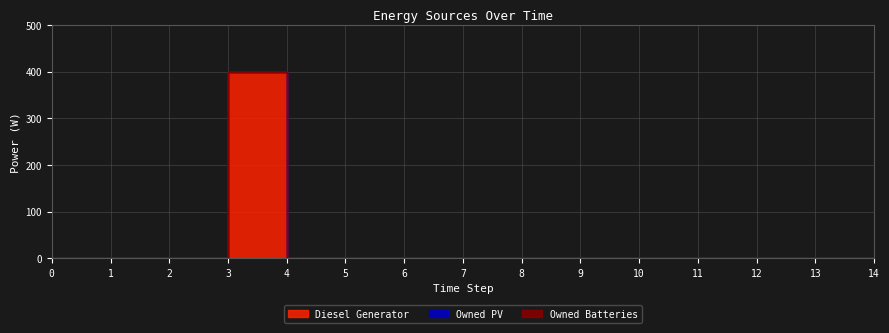

Which series has the largest total across all categories?

Diesel Generator